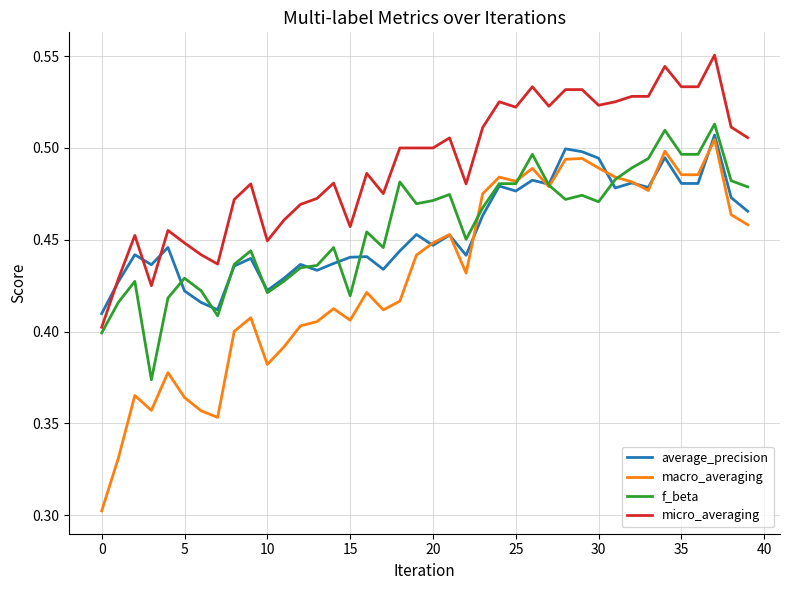

How many lines are shown in the chart?

4